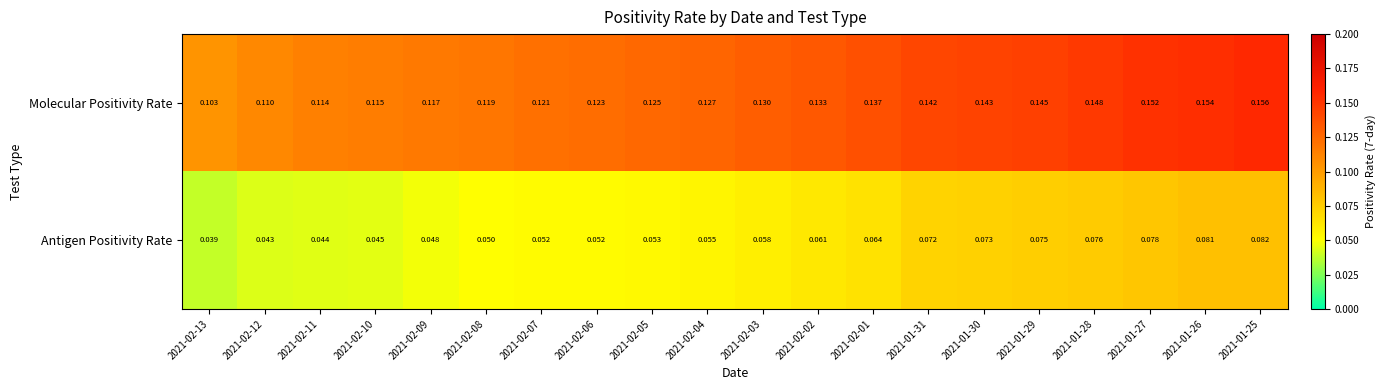

Is the value of Molecular Positivity Rate at 2021-01-25 greater than the value of Antigen Positivity Rate at 2021-02-04?

Yes